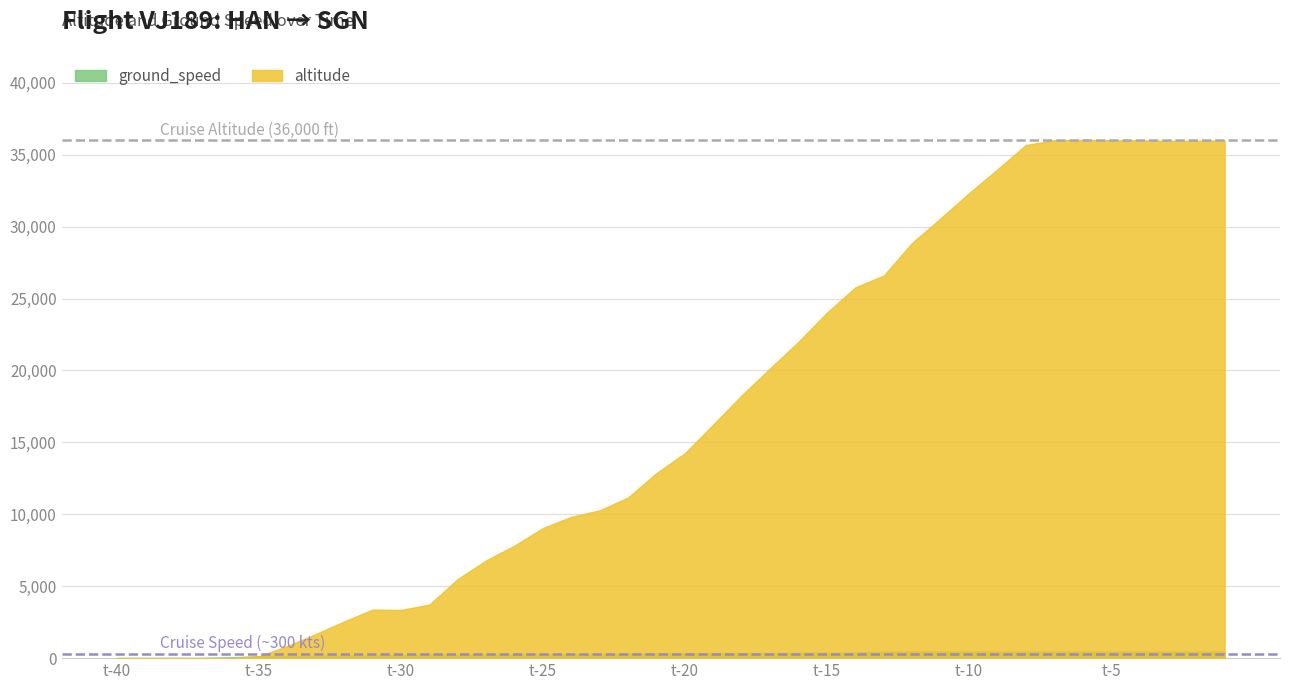

What is the difference between the maximum and minimum values in the altitude series?

36025